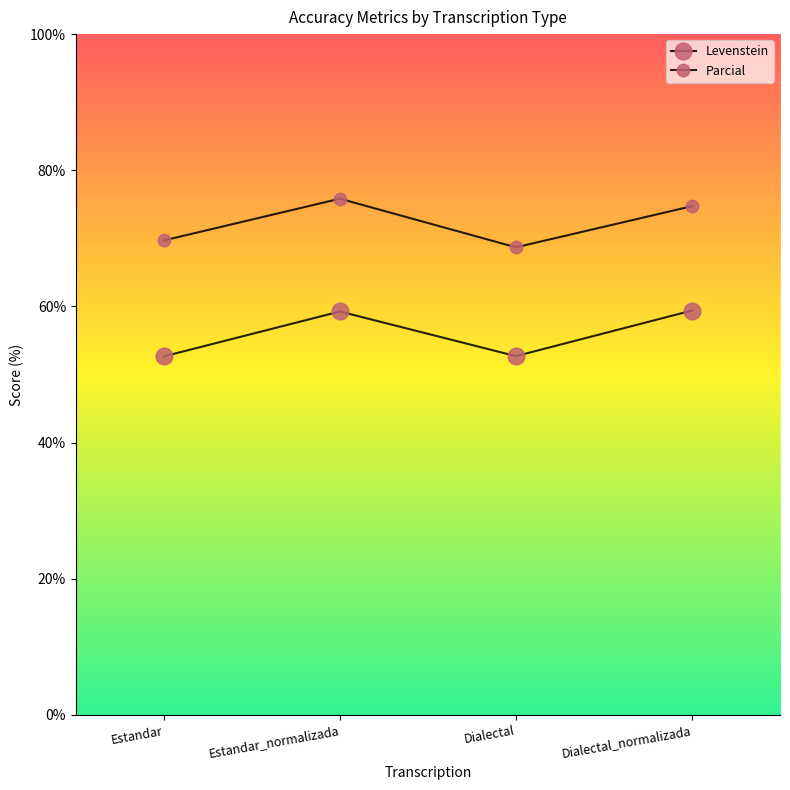

What is the maximum value shown in the chart?

75.8